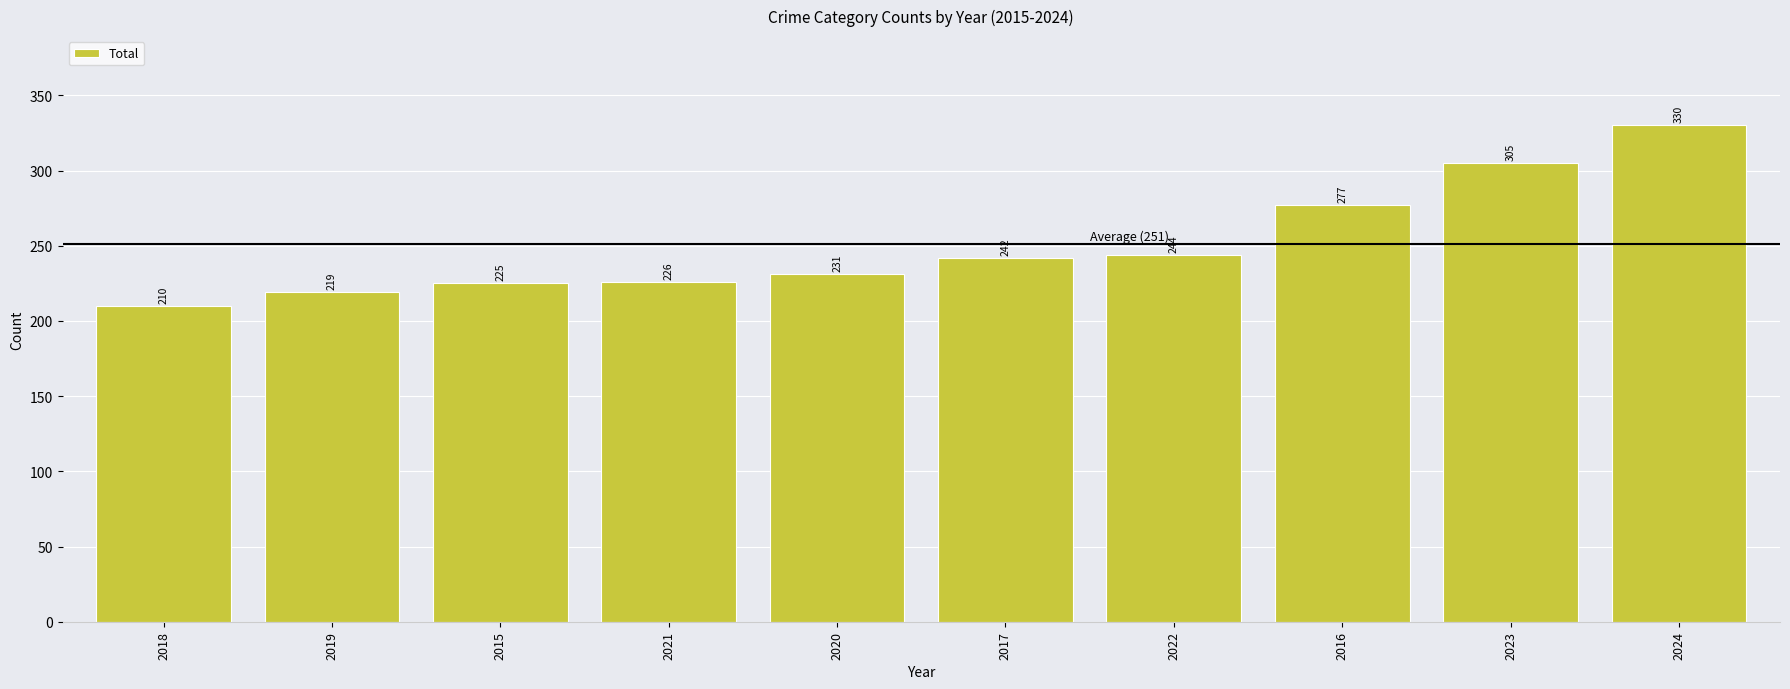

Reading left to right, transcribe all the data shown in this chart.

2018=210	2019=219	2015=225	2021=226	2020=231	2017=242	2022=244	2016=277	2023=305	2024=330